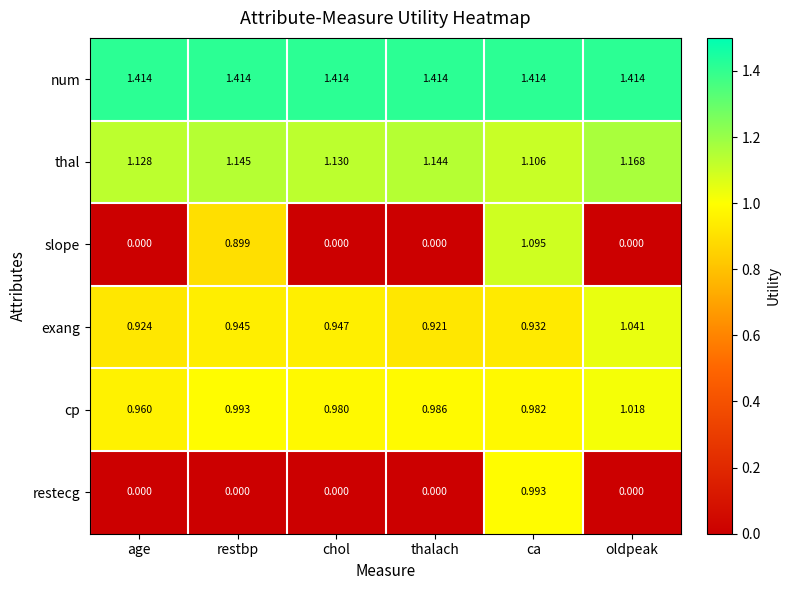

How many series are shown in this chart?

6